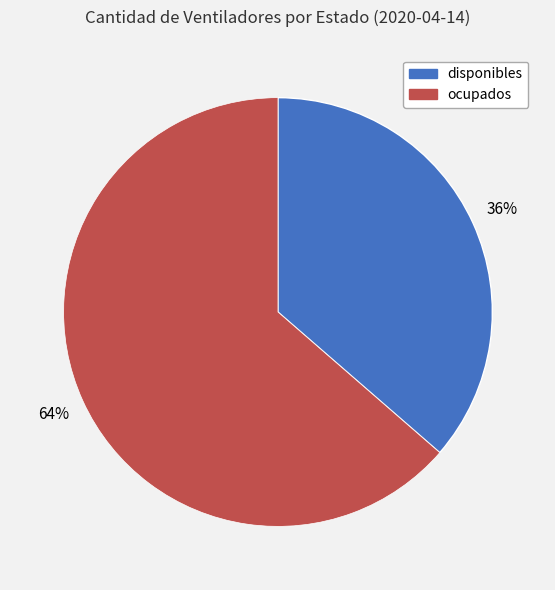

True or false: disponibles accounts for 47% of the total.

False